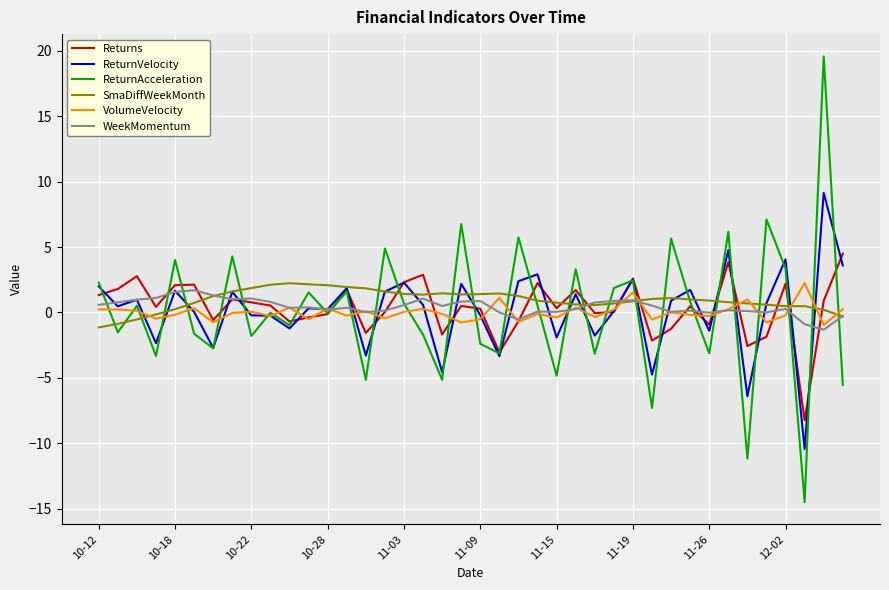

How many lines are shown in the chart?

6